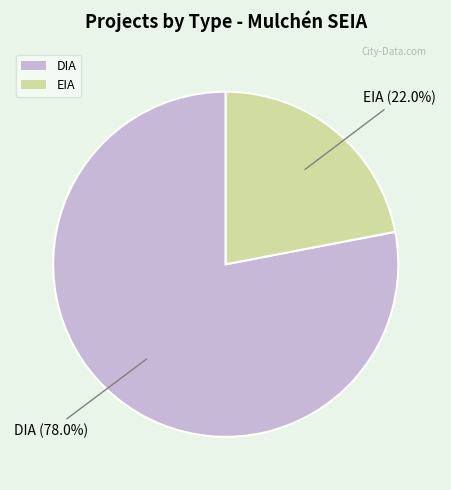

Is DIA the majority of the pie?

Yes